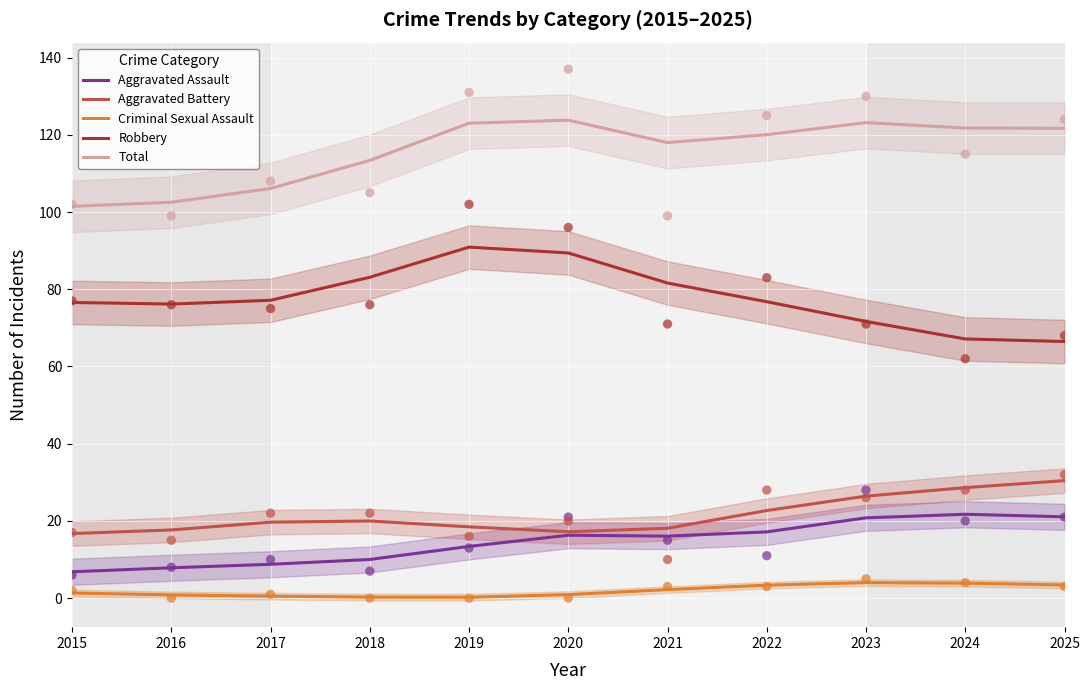

Which series contains the highest Y value?

Total